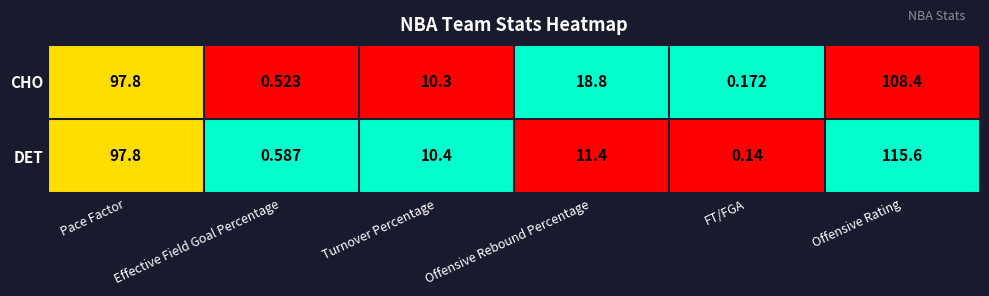

Where is CHO nearest to the value 54?

Offensive Rebound Percentage